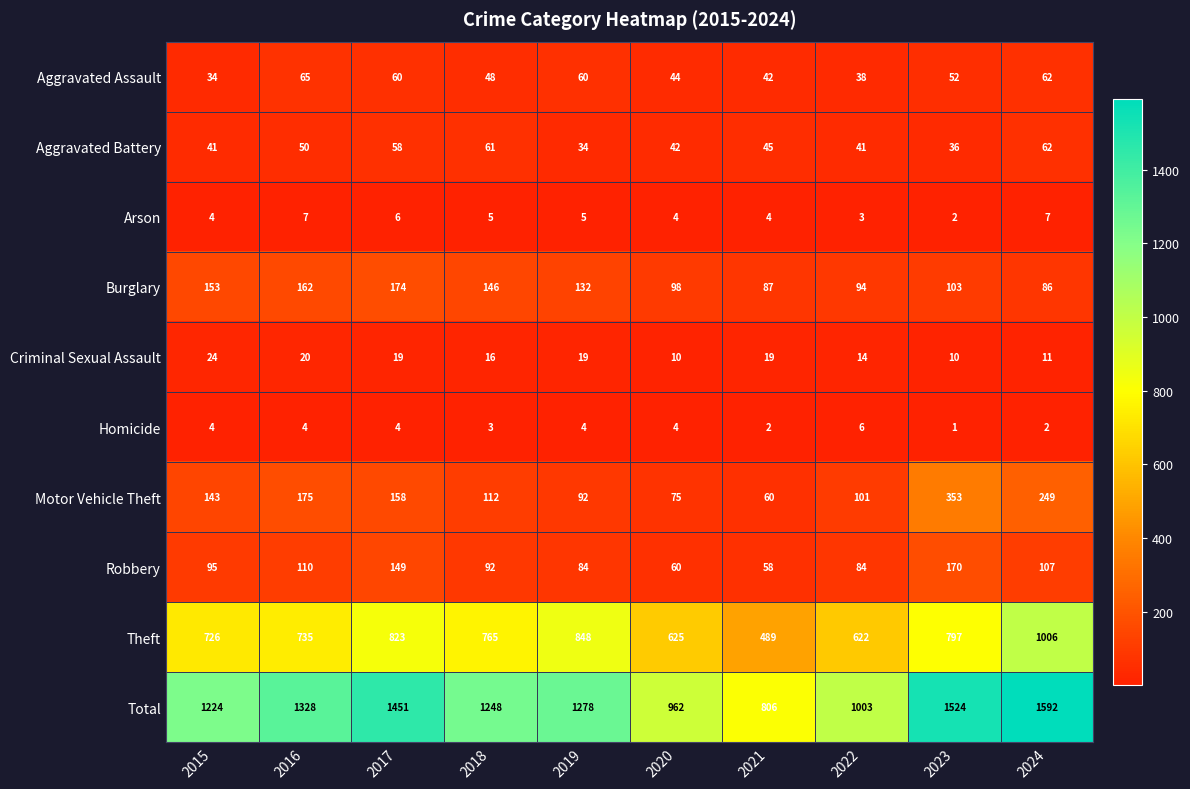

What is the smallest value displayed?

1